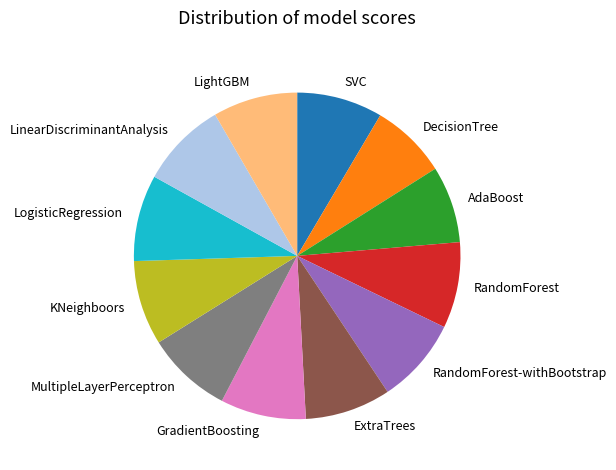

Do ExtraTrees and RandomForest together represent more than half of the pie?

No